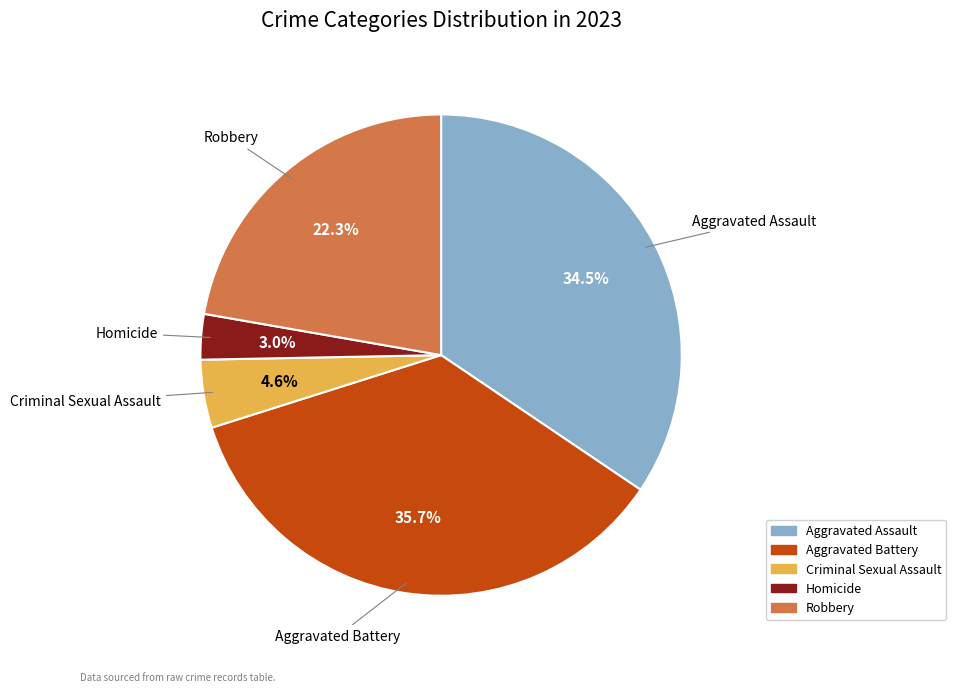

Do Homicide and Robbery together represent more than half of the pie?

No